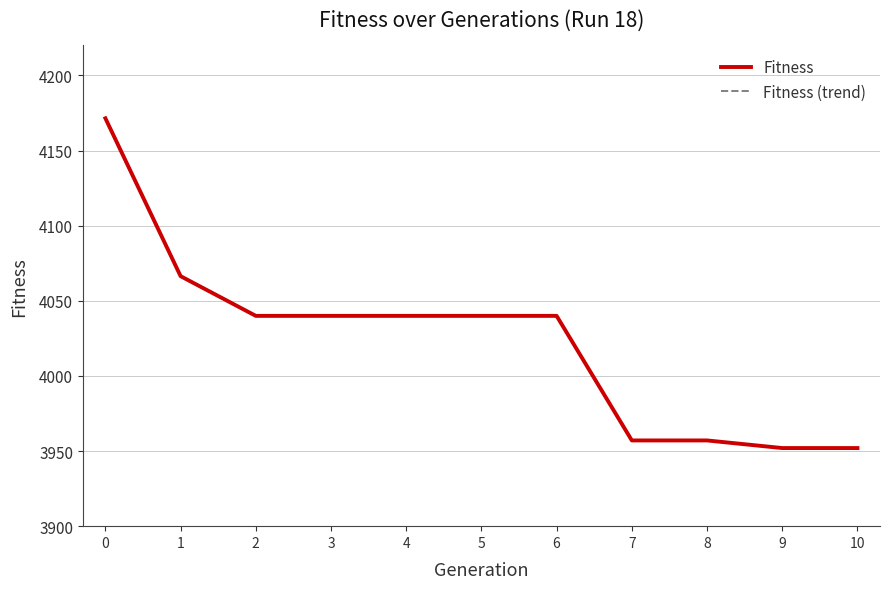

Is the value of Fitness at 8 greater than the value of Fitness (trend) at 2?

No